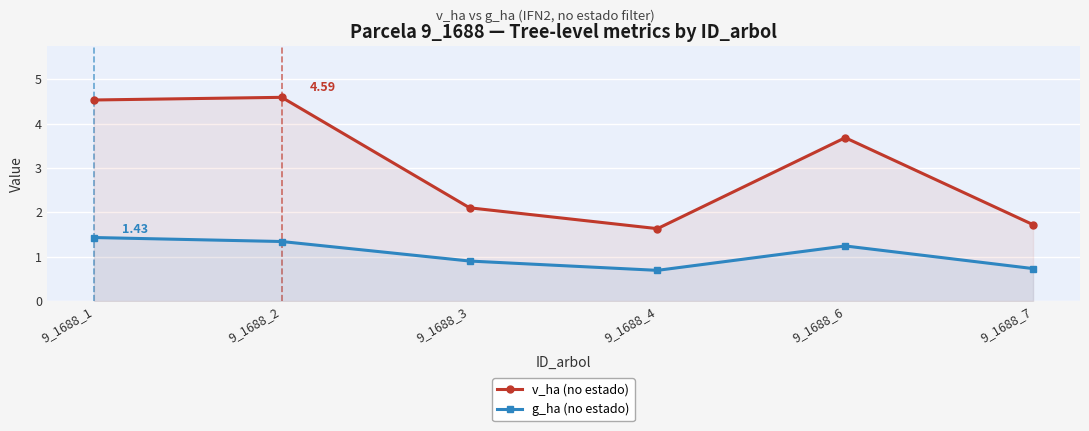

What is the average value of the g_ha (no estado) series?

1.1